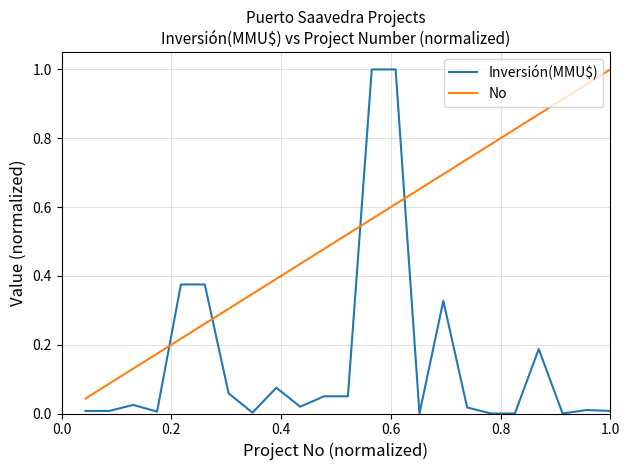

Which series has the widest spread of values?

Inversión(MMU$)